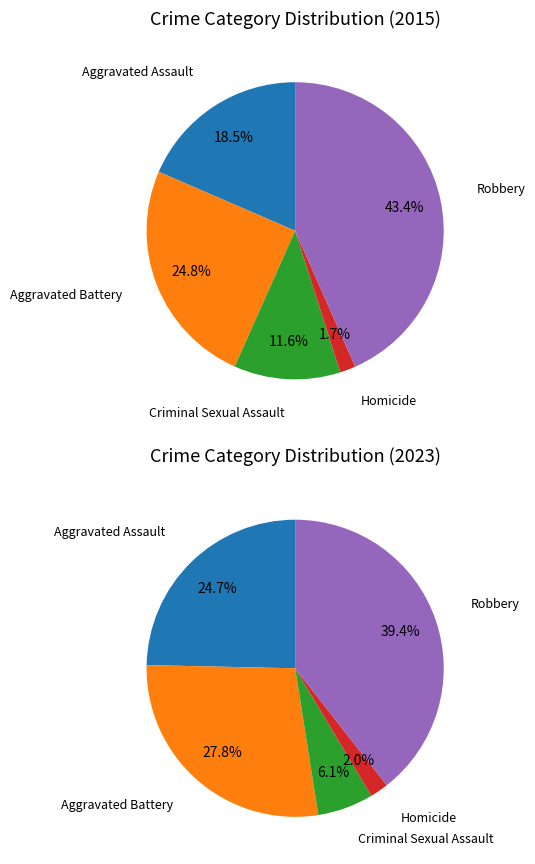

Combined, what portion of the pie is Aggravated Battery and Robbery?

68.2%